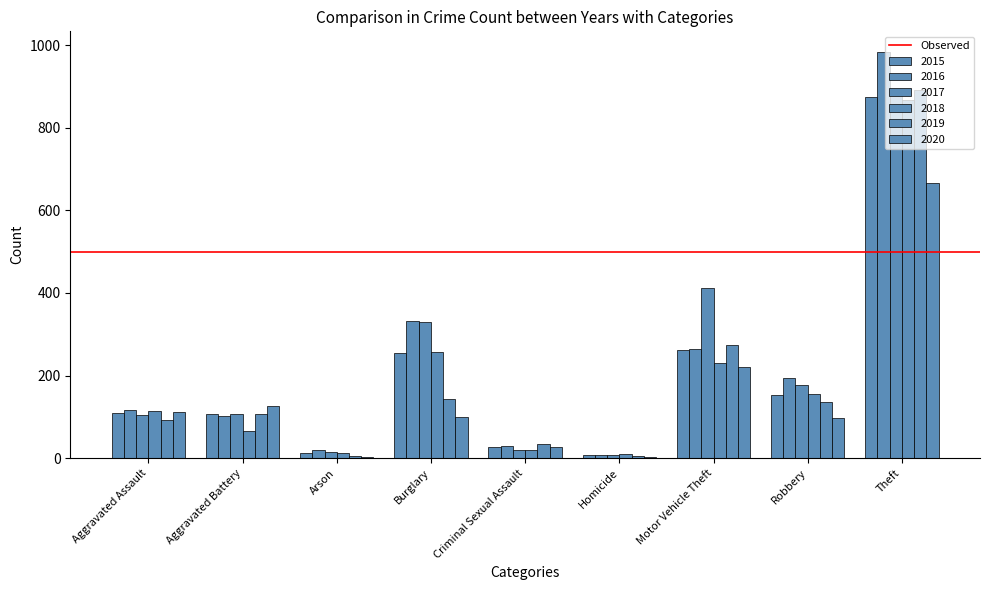

Does the chart contain stacked bars?

No